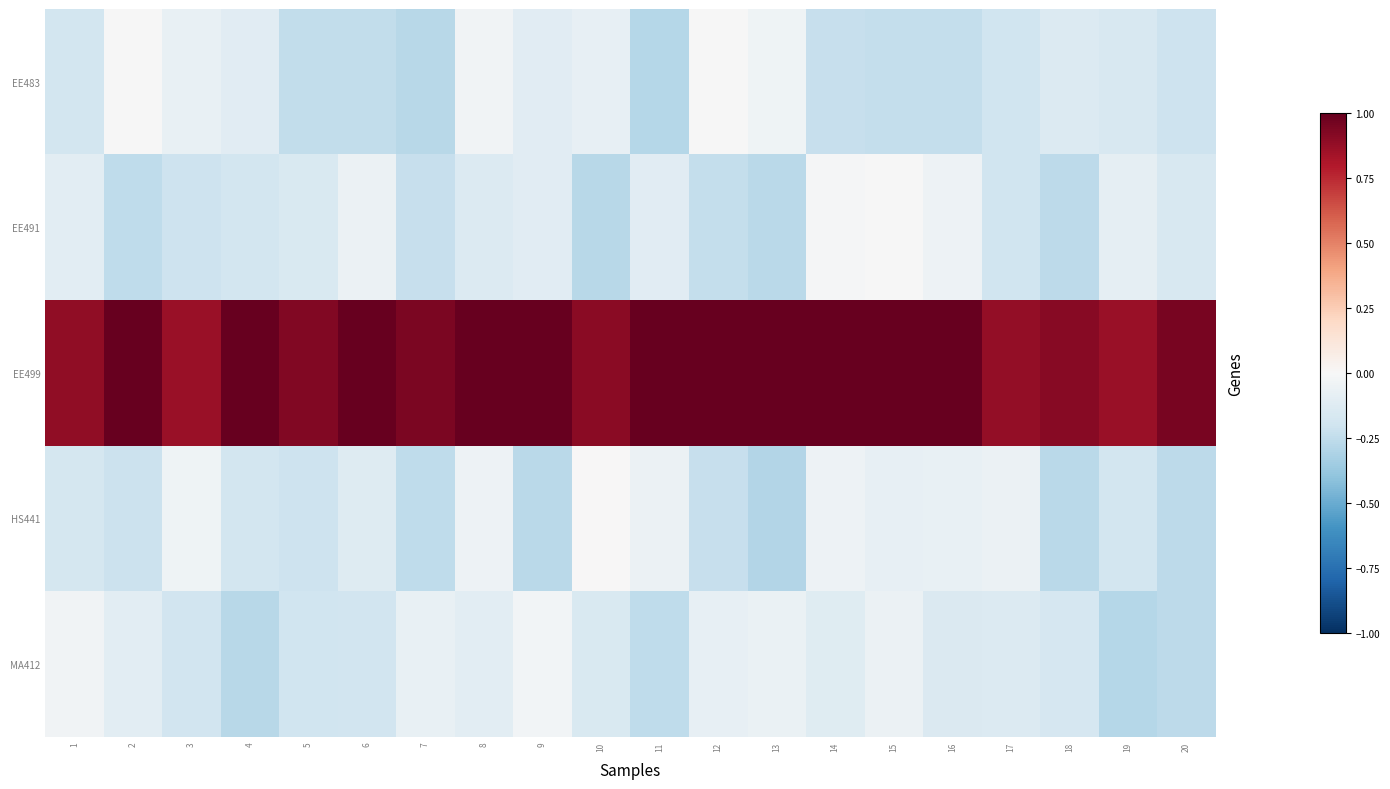

List the series in order of their peak value, highest first.

EE499, HS441, EE483, EE491, MA412